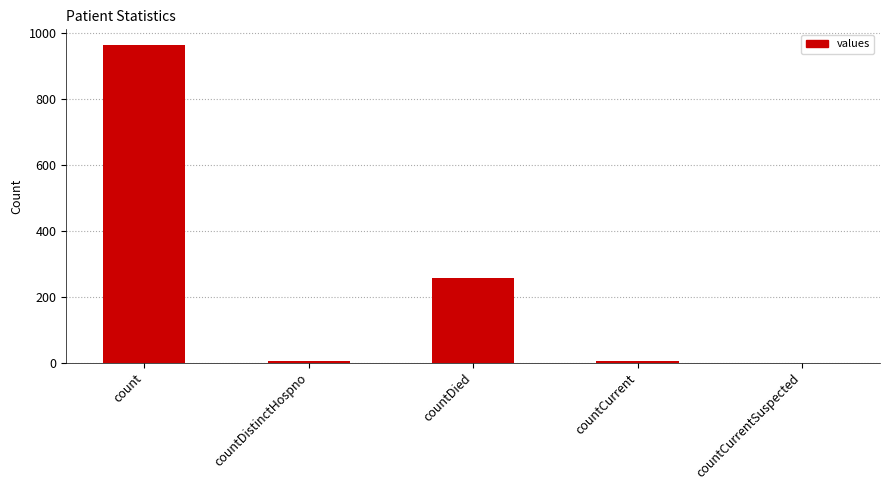

Is it true that the value at countCurrentSuspected is 0?

True